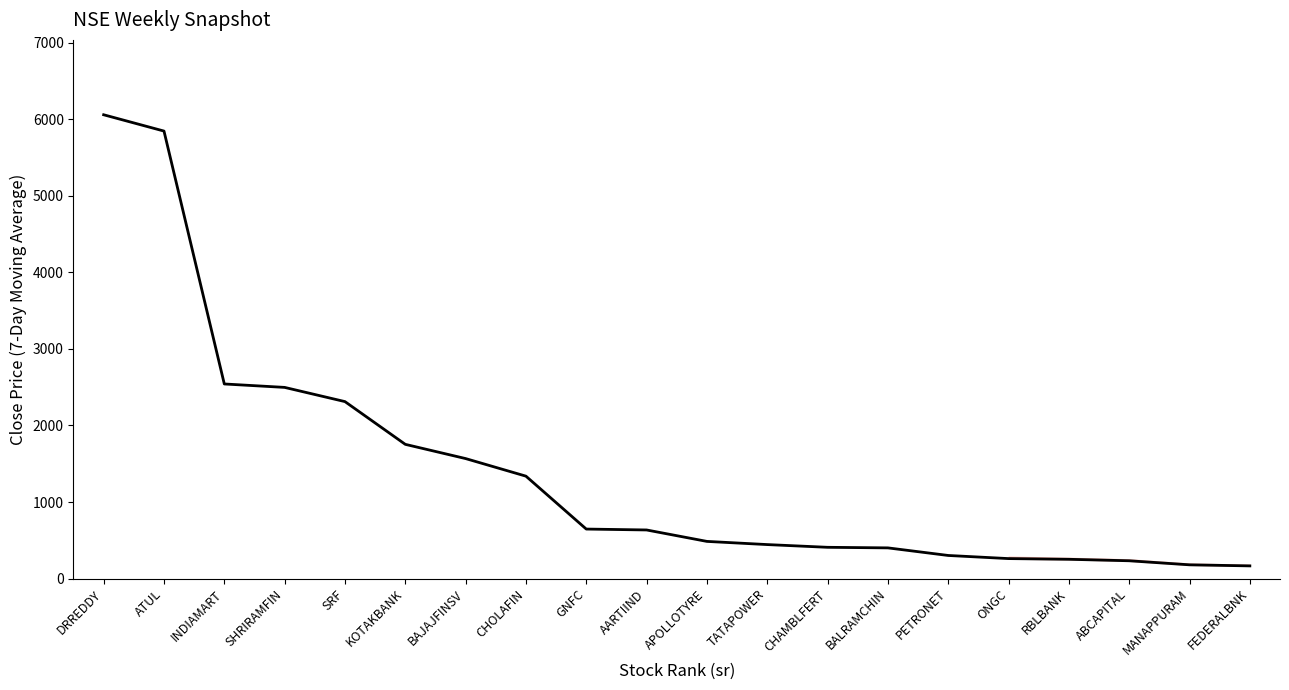

At which label is the value closest to 3113?

INDIAMART